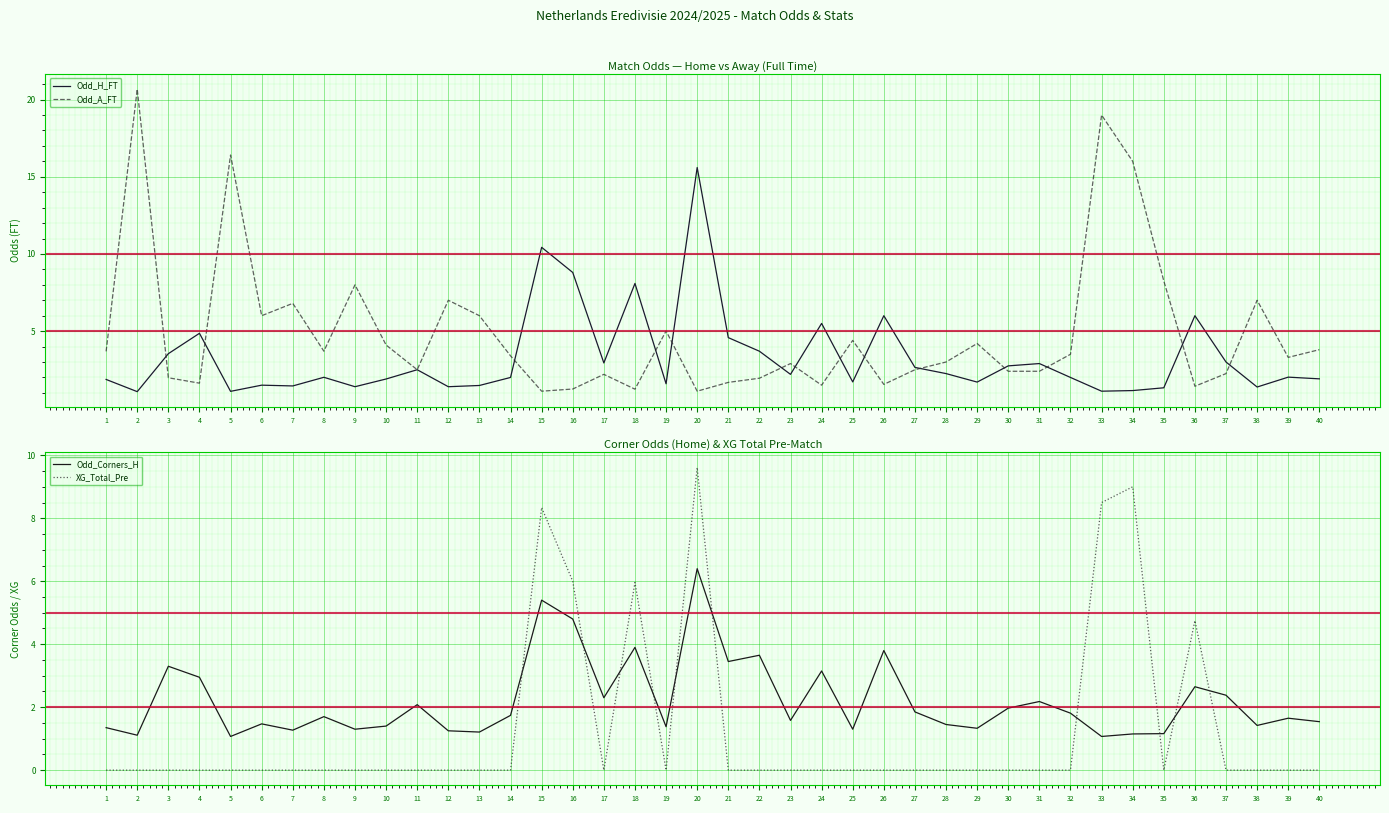

List the labels in order of Odd_Corners_H value, largest first.

20, 15, 16, 18, 26, 22, 21, 3, 24, 4, 36, 37, 17, 31, 11, 30, 27, 32, 14, 8, 39, 23, 40, 6, 28, 38, 10, 19, 1, 29, 9, 25, 7, 12, 13, 35, 34, 2, 5, 33